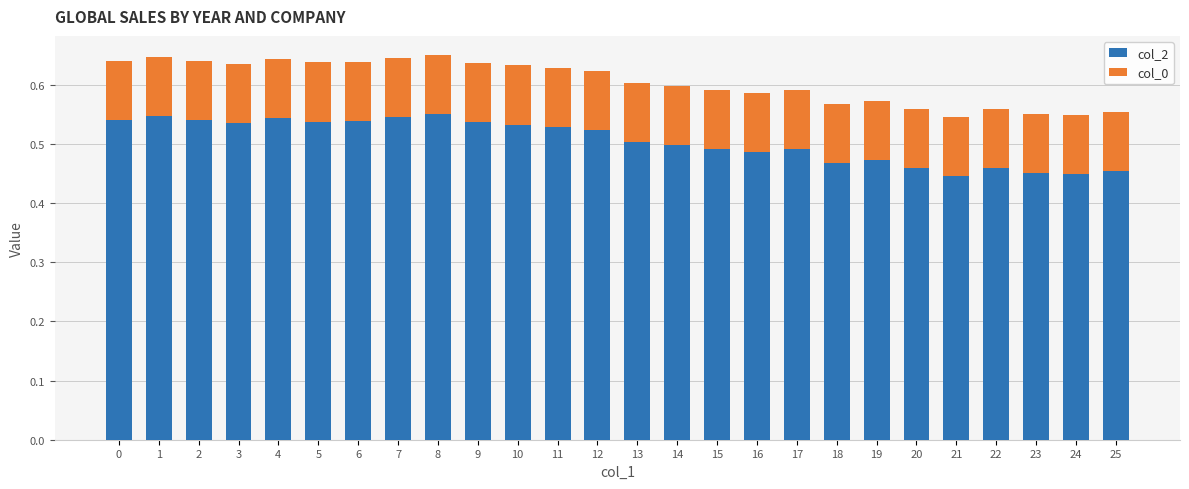

The value of col_2 at 3 is 0.5. True or false?

True